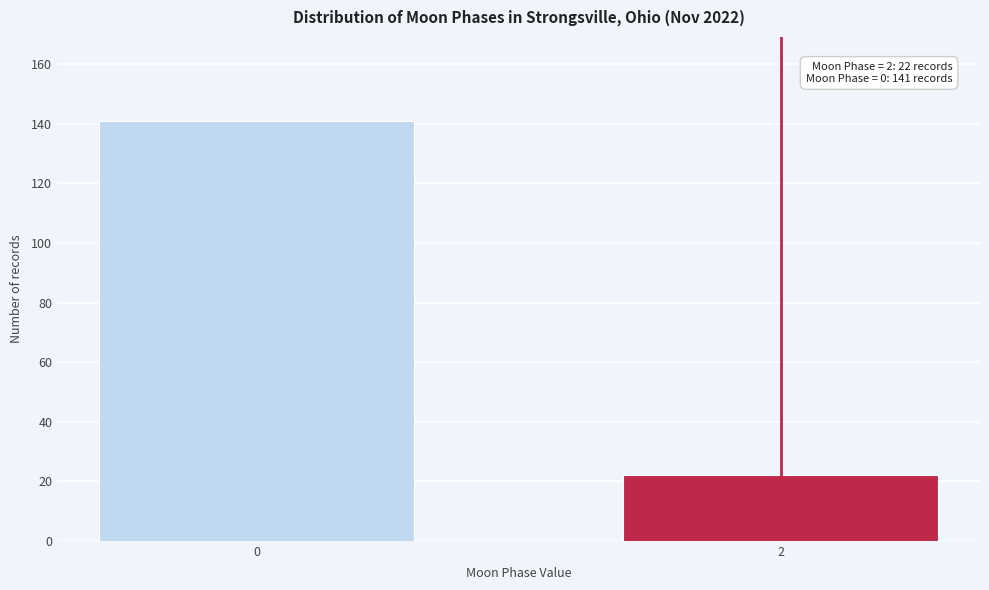

Reading left to right, list all the values displayed in this chart.

141	22